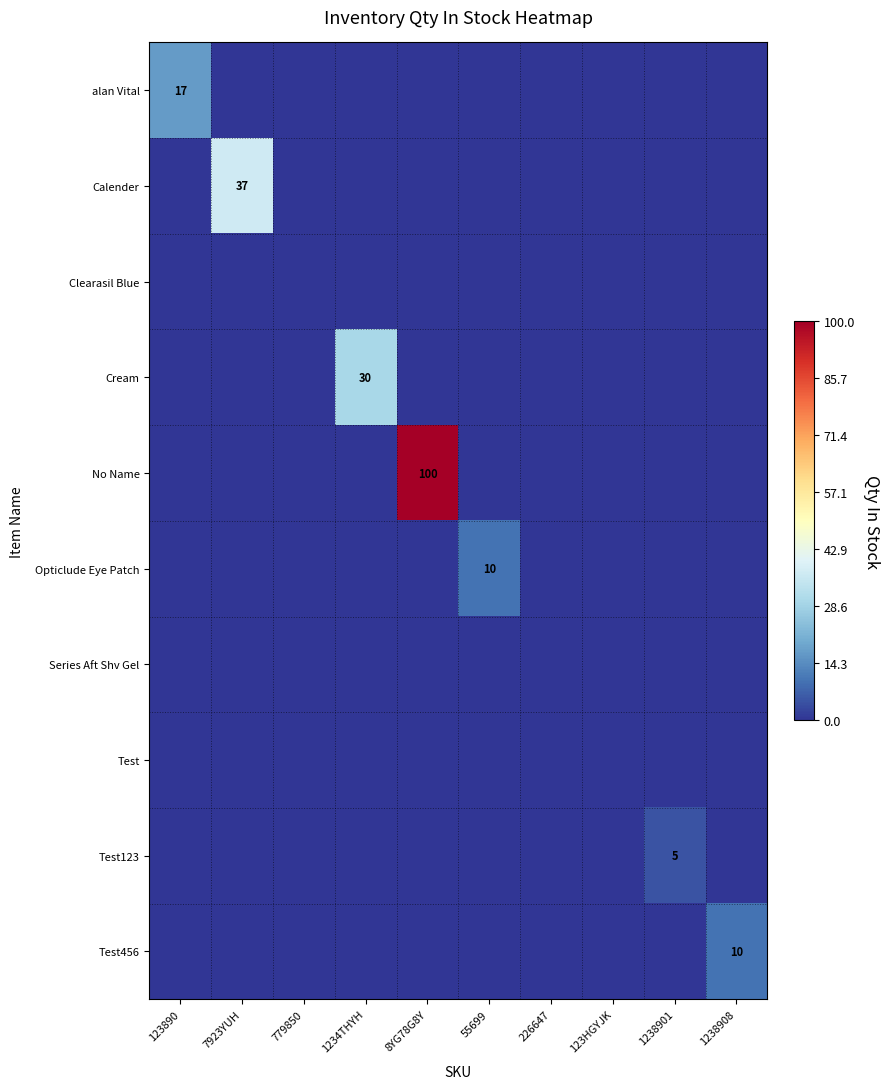

True or false: Opticlude Eye Patch has a value of 13 at 55699.

False